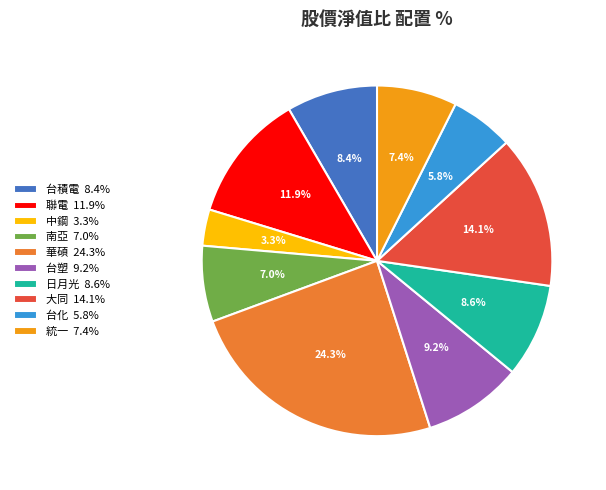

Does 中鋼 3.3% account for over 50% of the chart?

No